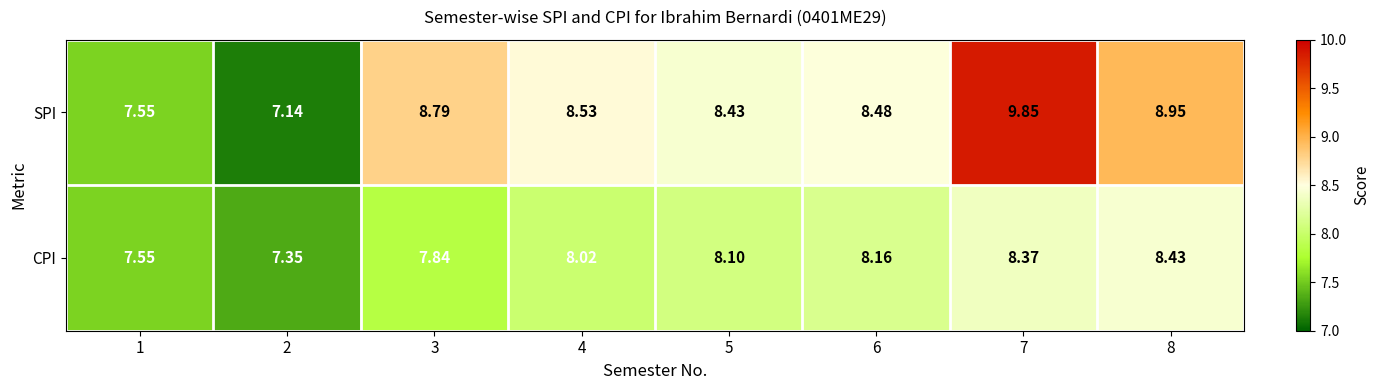

Rank the series by their average value, from highest to lowest.

SPI, CPI